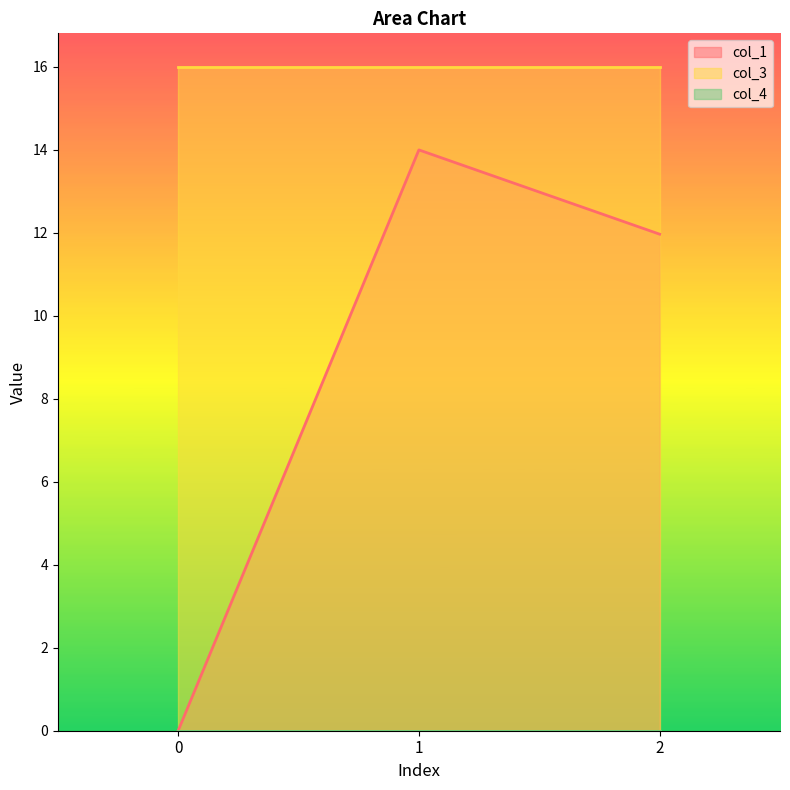

What is the greatest value displayed?

16.0